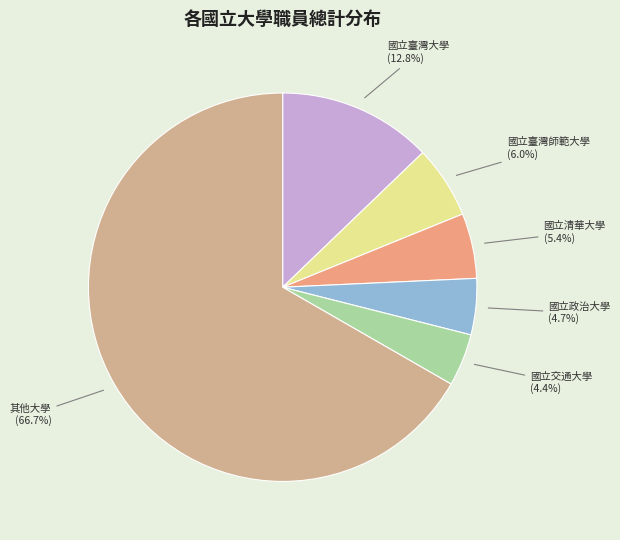

To the nearest percent, what is the difference between the largest and smallest slice percentages?

62%